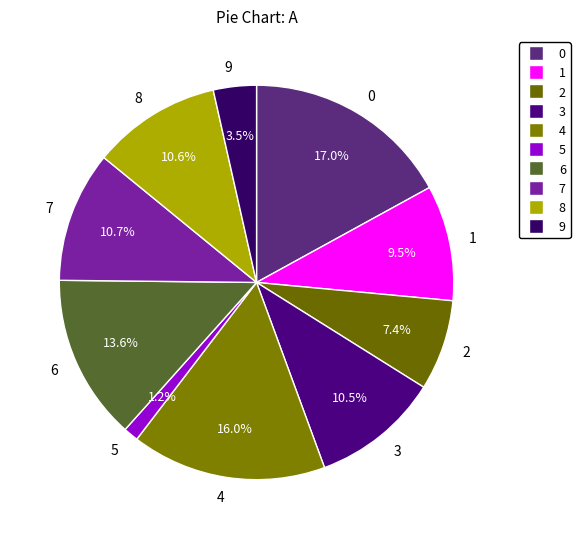

Does any single category account for the majority?

No